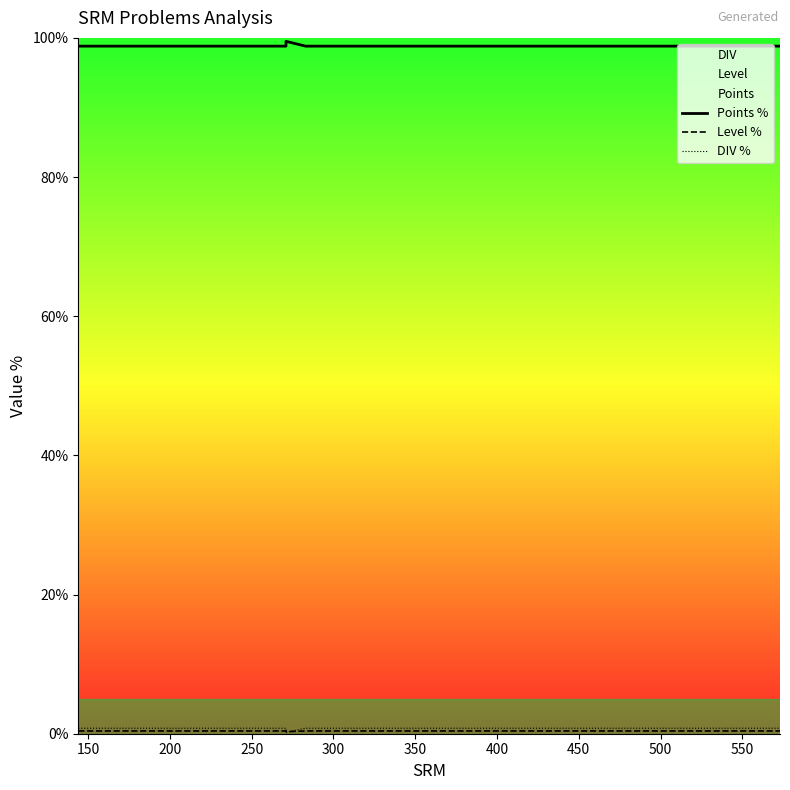

Count the number of categories in the chart.

30